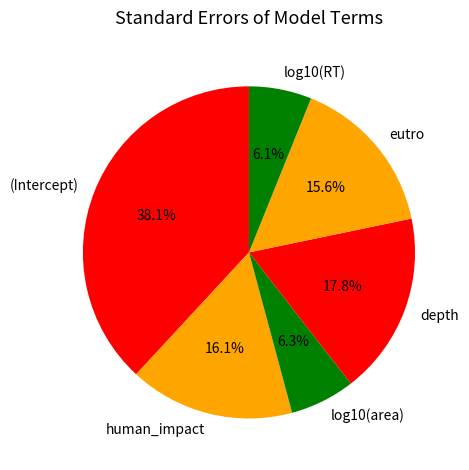

Which slice is the largest?

(Intercept)